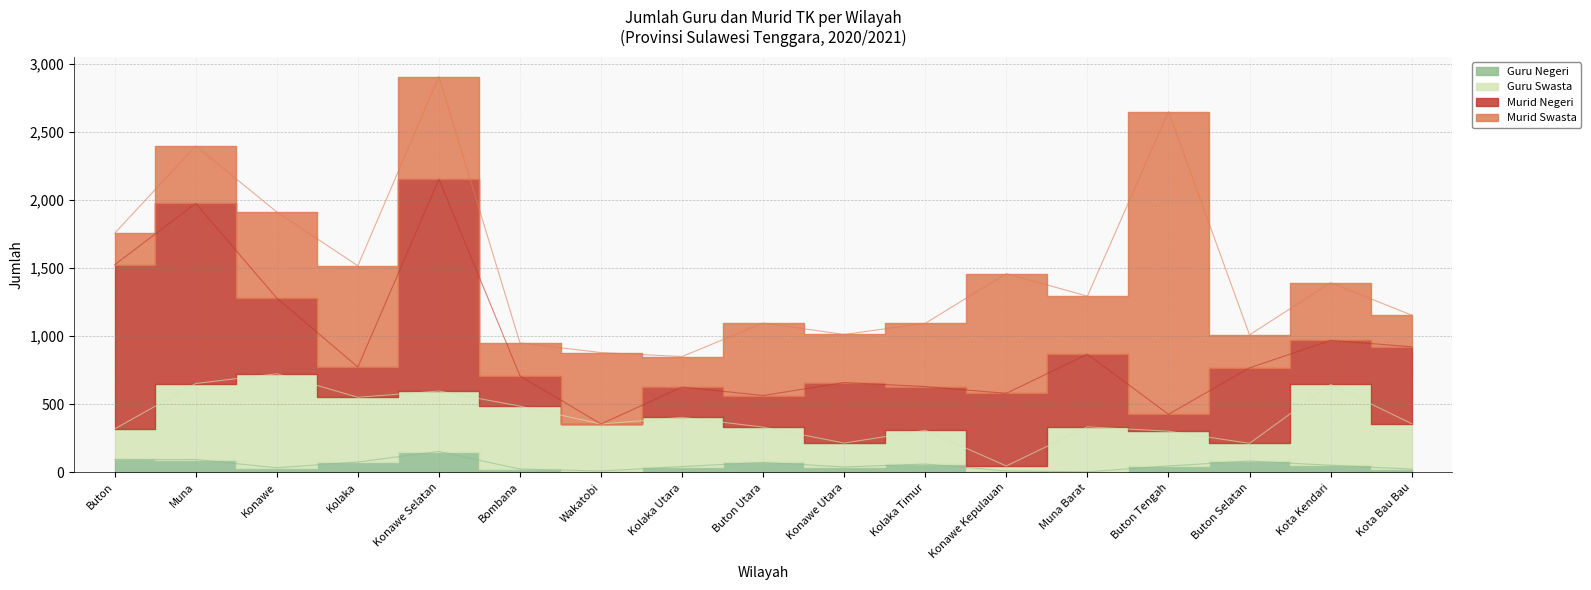

What is the difference between the Murid Negeri values at Konawe and Wakatobi?

555